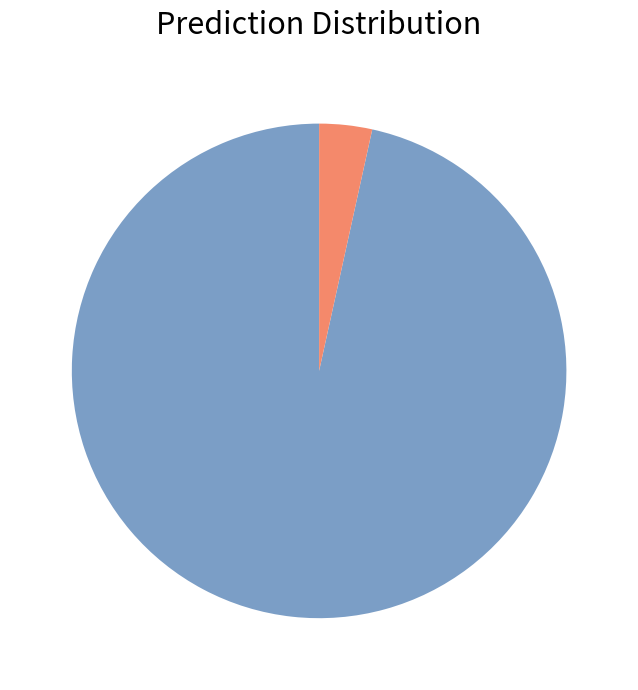

Does any single category account for the majority?

Yes